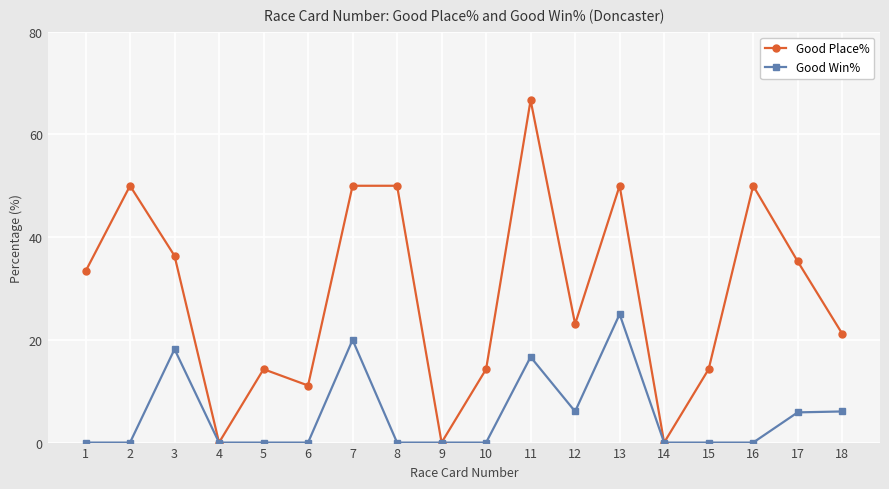

Does the chart have visible grid lines?

Yes